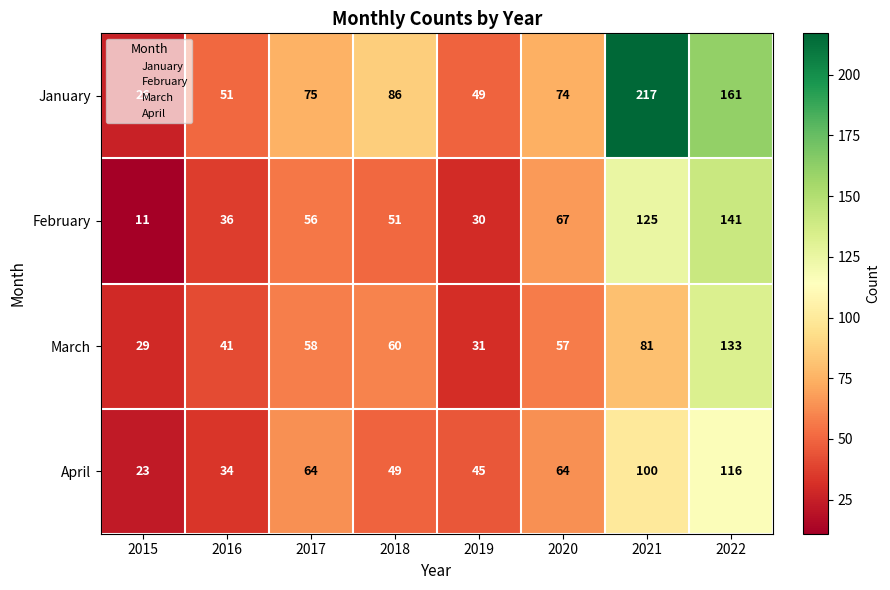

Between 2016 and 2018, which series saw the biggest shift?

January